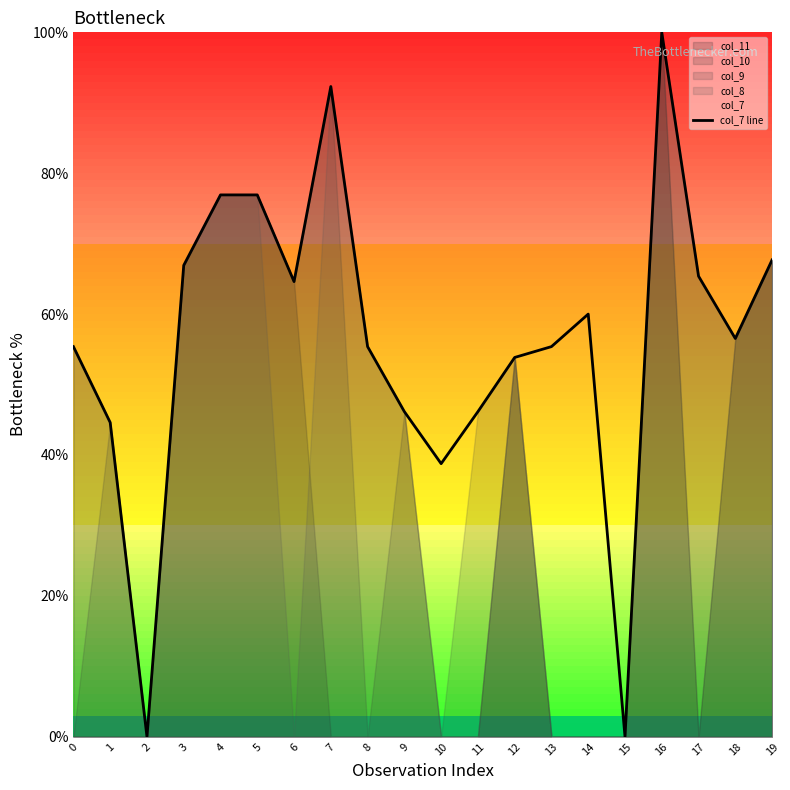

The chart shows a value of 100.0 at 16. True or false?

True